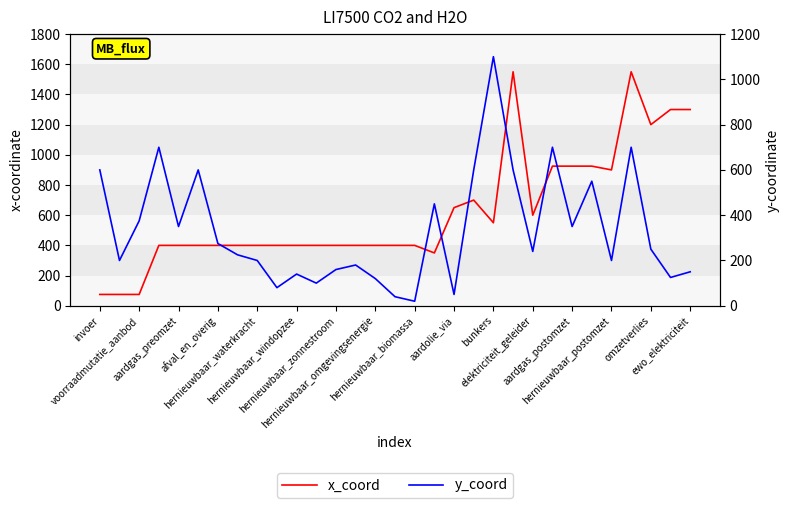

What is the difference between the maximum and minimum values in the x_coord series?

1475